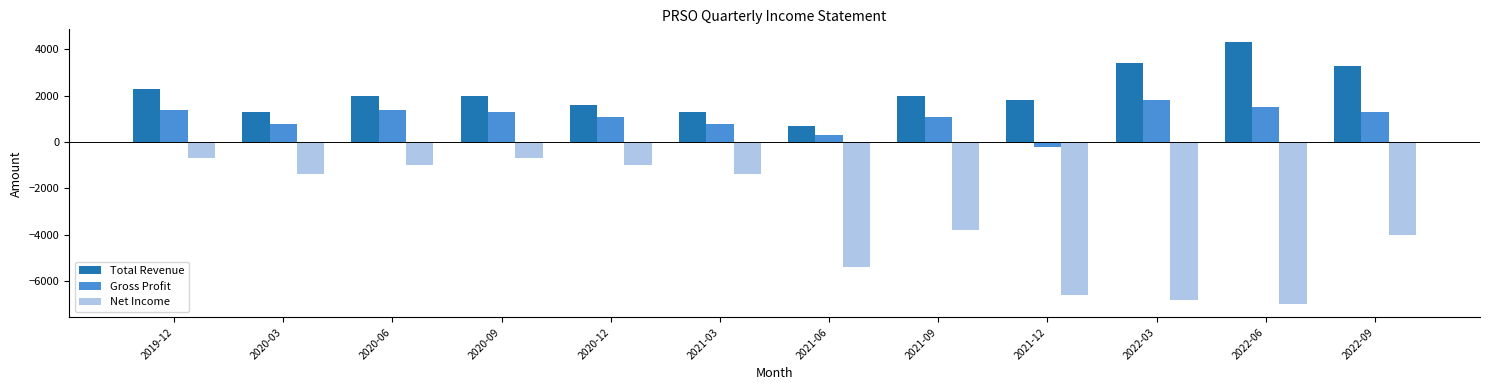

How many series are shown in this chart?

3